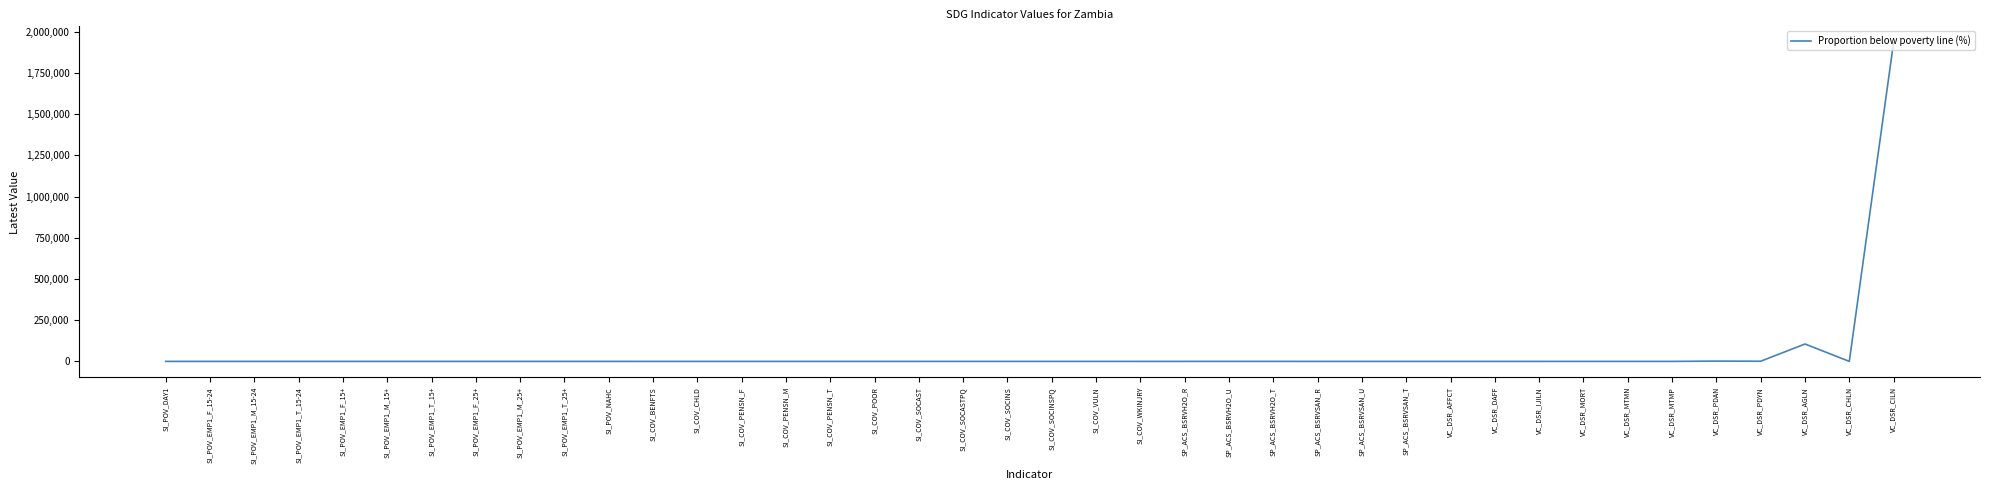

Count the number of values greater than 26.

20